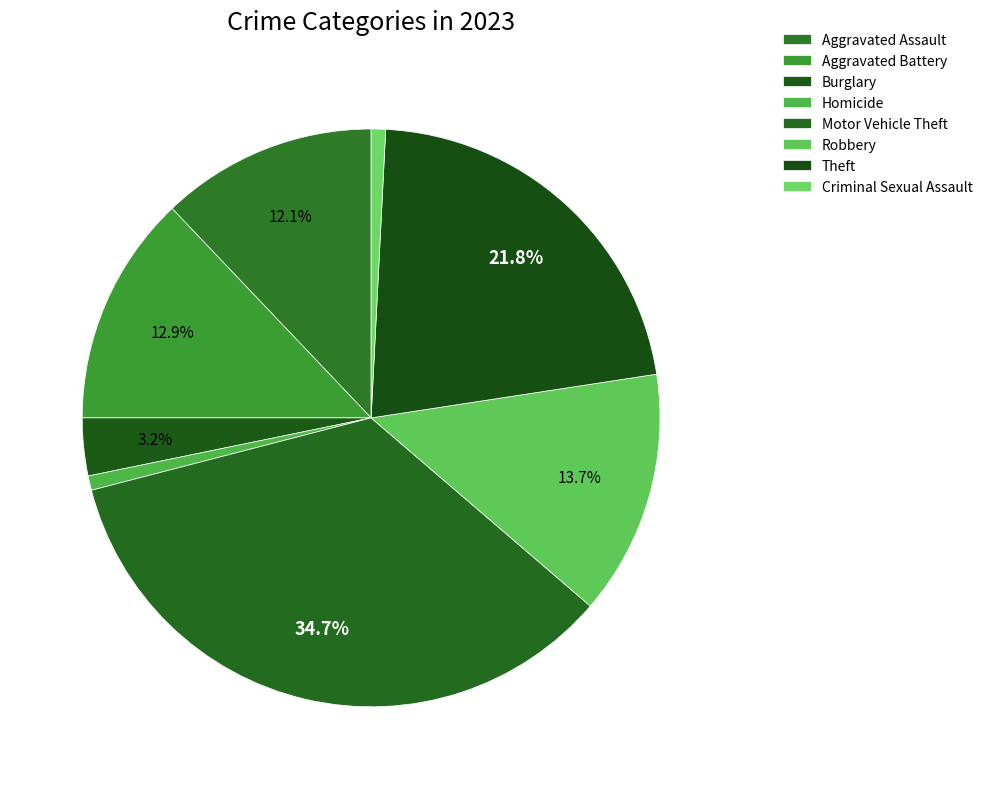

To the nearest percent, what is the combined percentage of Aggravated Assault and Homicide?

13%